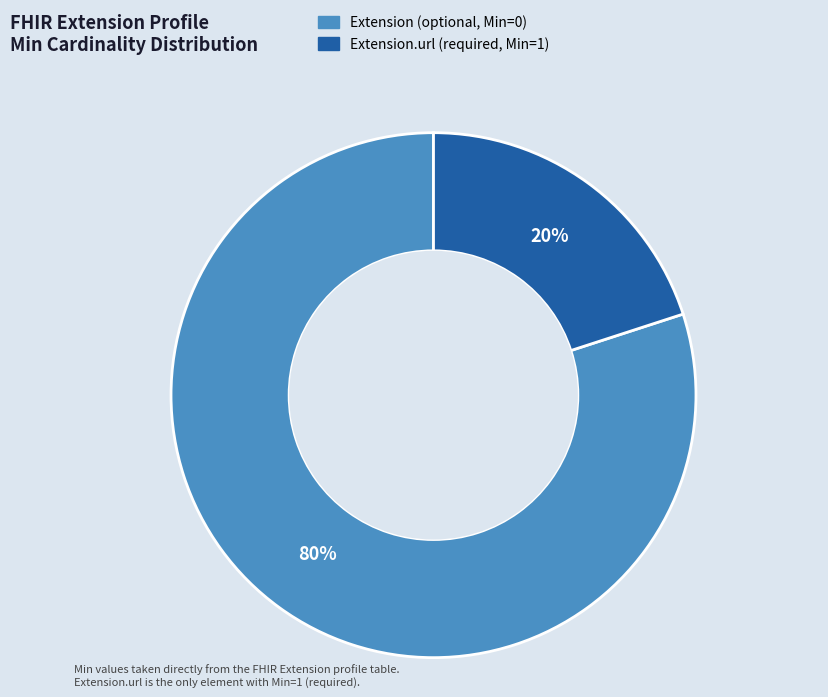

To the nearest percent, what is the difference between the largest and smallest slice percentages?

60%